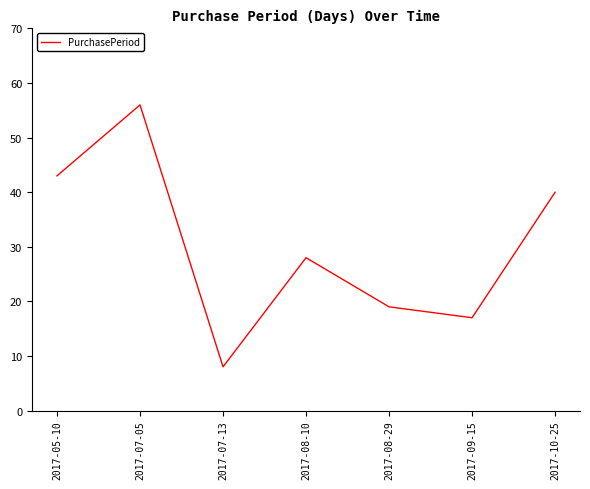

How many lines are shown in the chart?

1